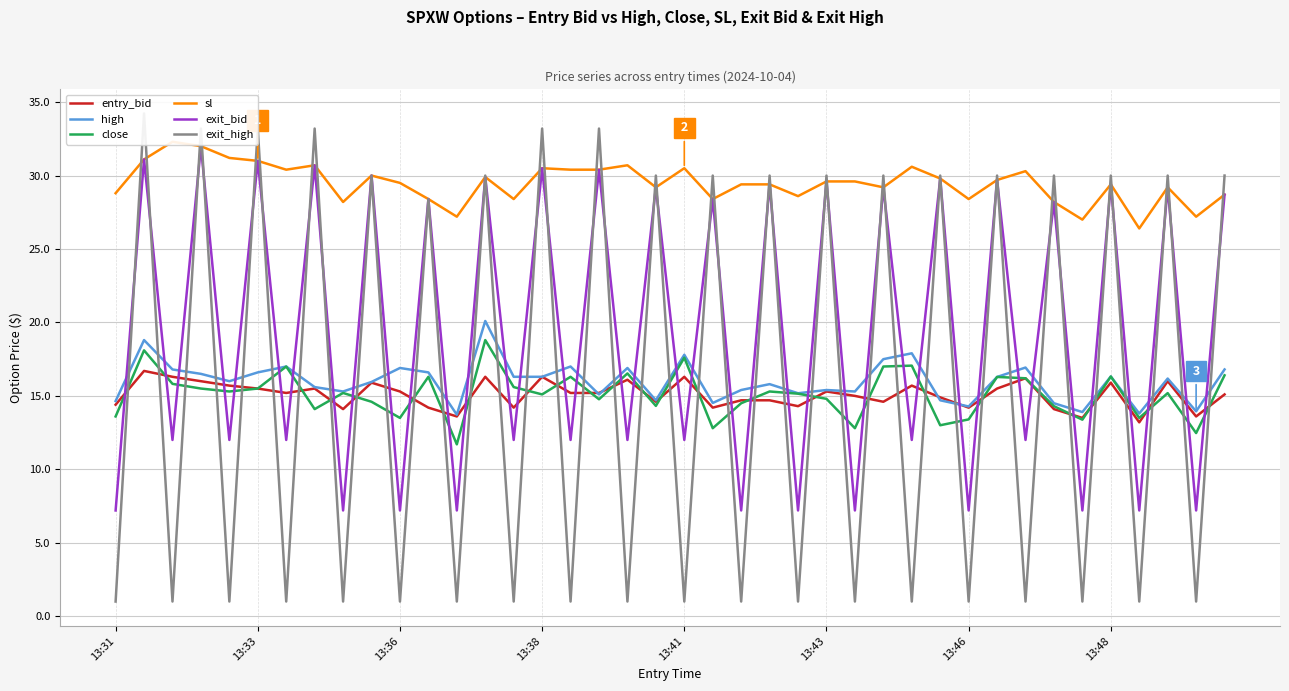

The high series shows 17.8 at 13:41. True or false?

True